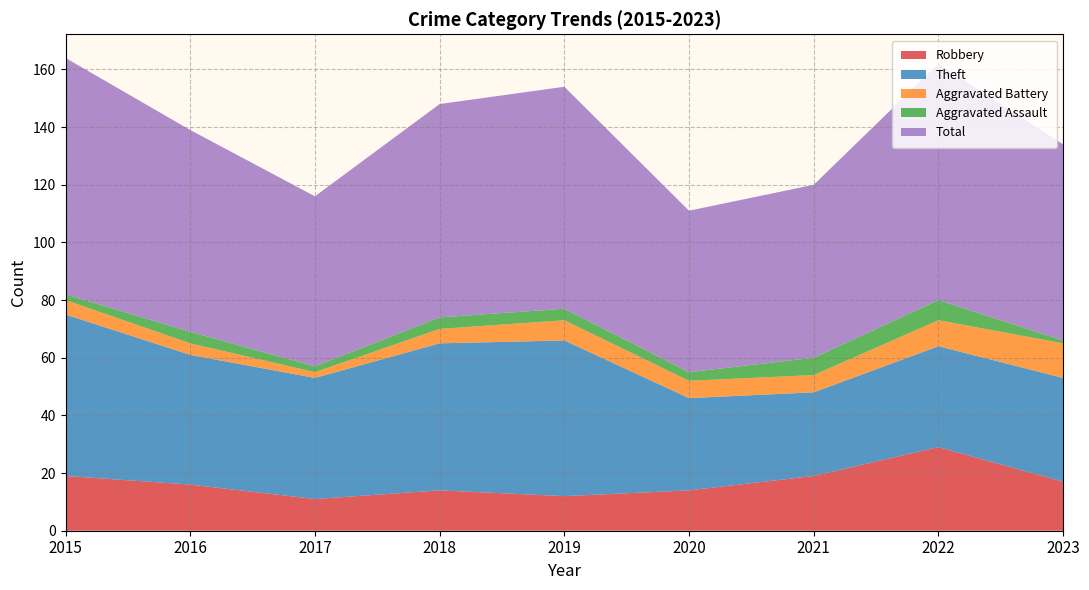

True or false: Aggravated Battery and Theft intersect in this chart.

False